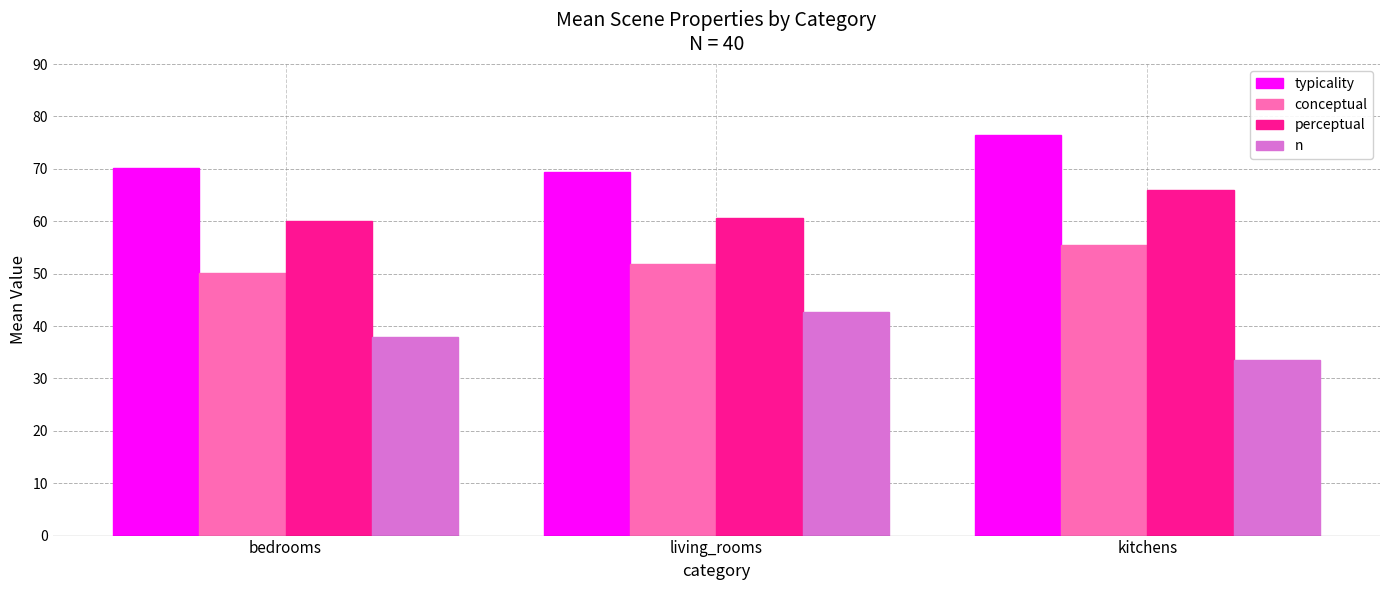

At which label does n reach its minimum?

kitchens